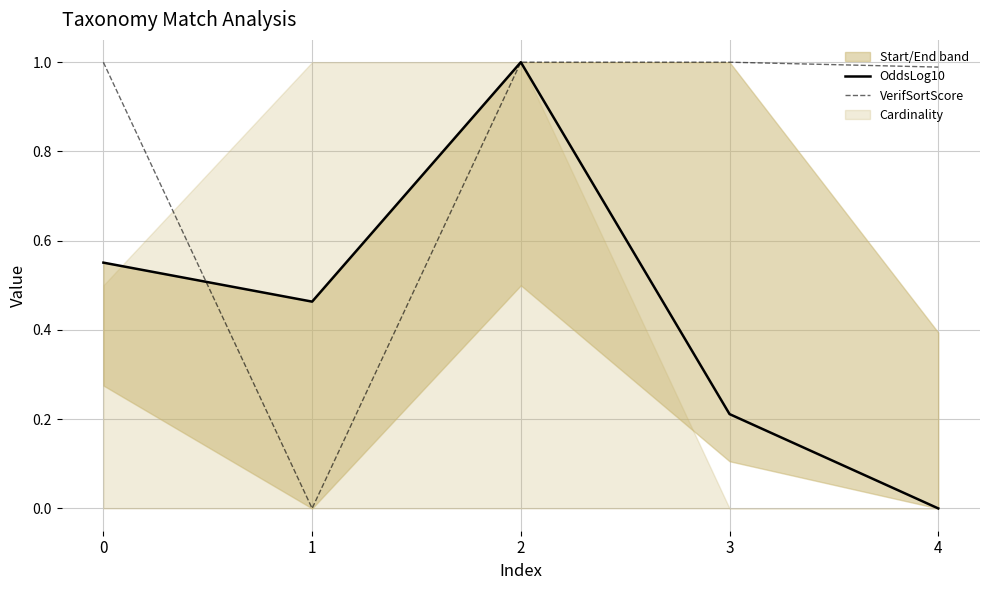

At which category does the chart reach its peak across all series?

2